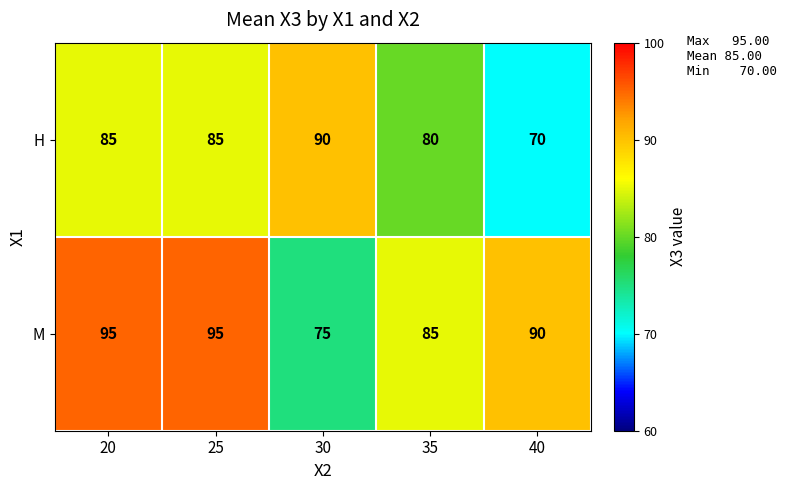

Reading left to right, what are all the values shown in this chart?

H: 20=85	25=85	30=90	35=80	40=70
M: 20=95	25=95	30=75	35=85	40=90